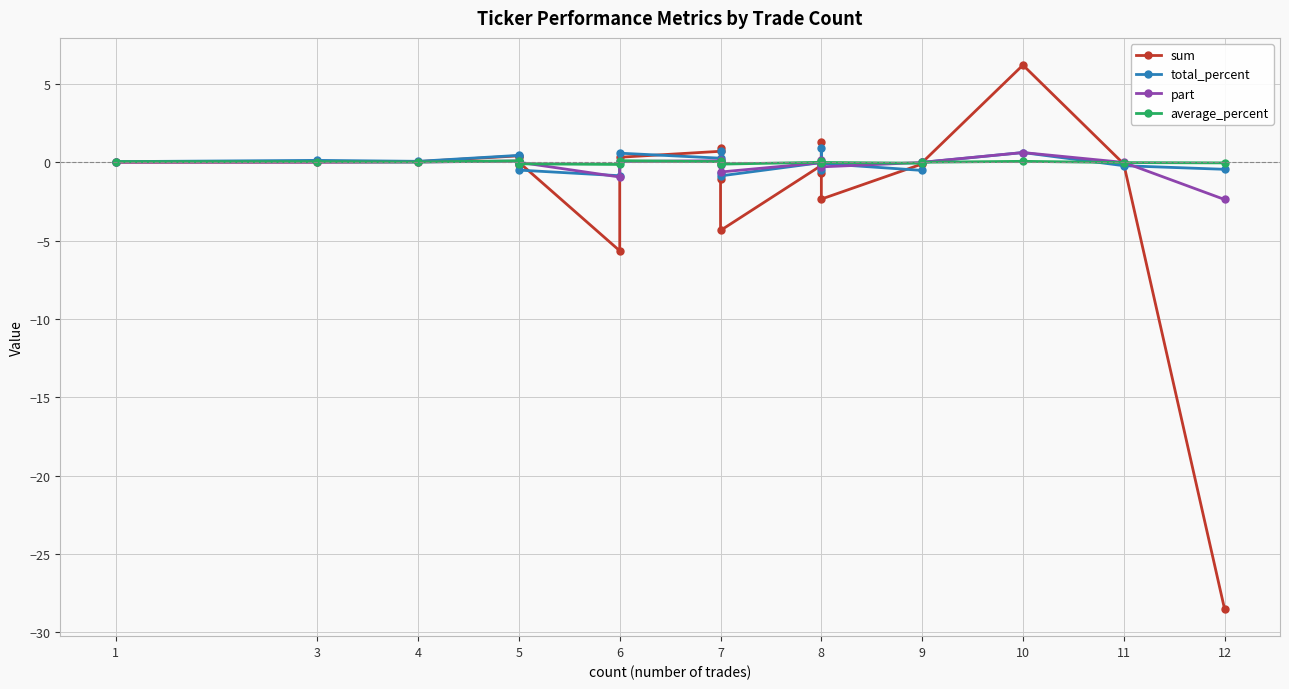

Which series ends up on top after the final intersection of average_percent and sum?

average_percent